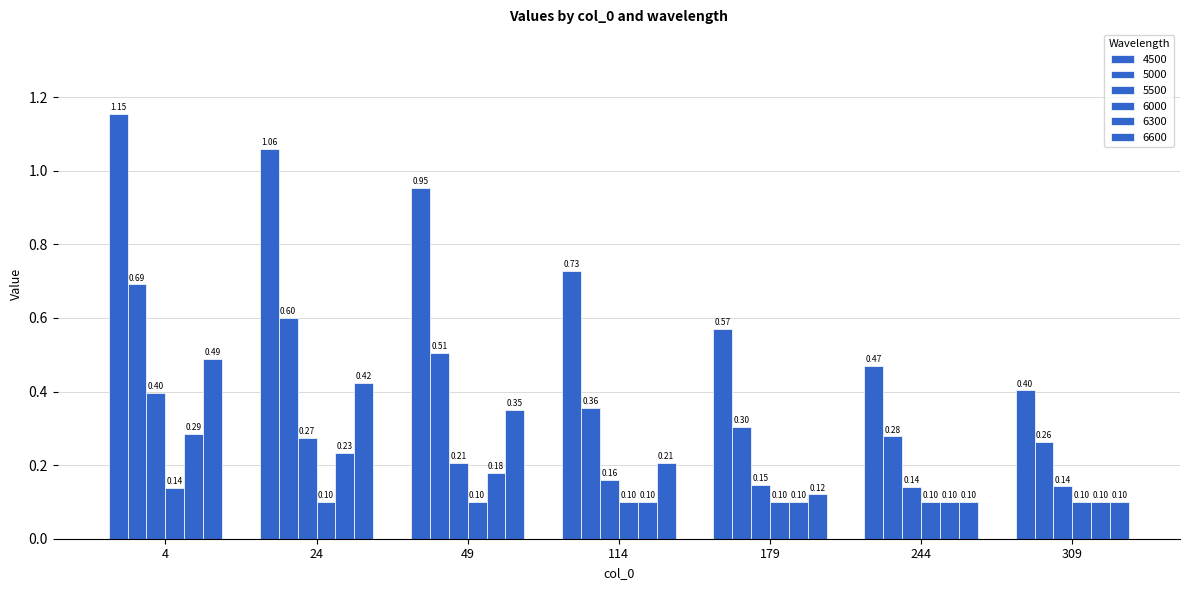

At which category does the chart reach its peak across all series?

4